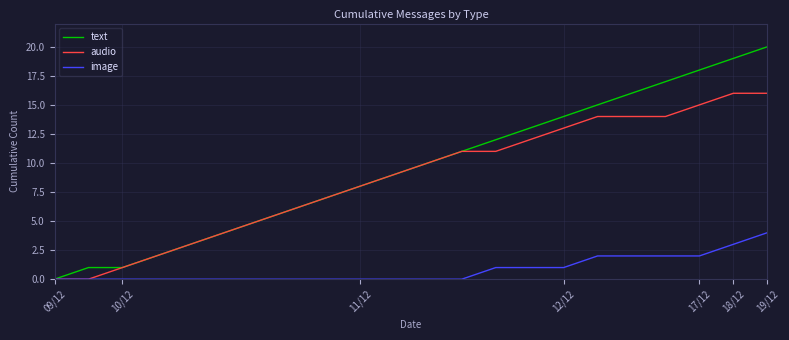

Which series has the largest total across all categories?

text